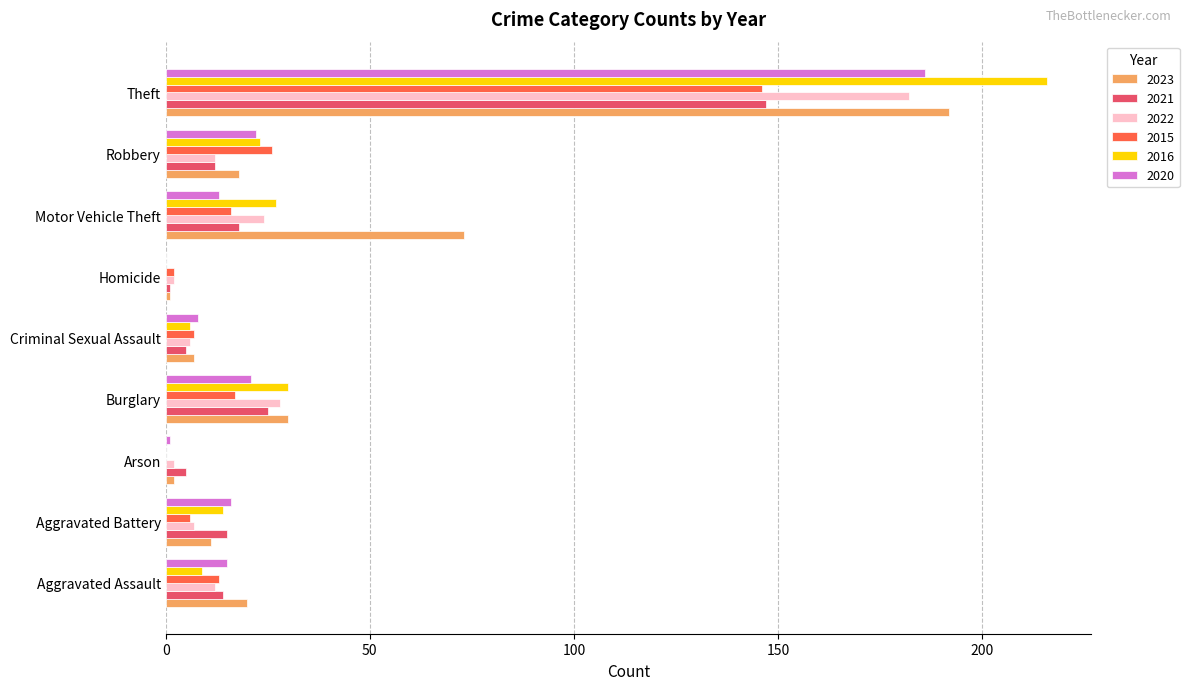

Which category has the highest value in the 2015 series?

Theft